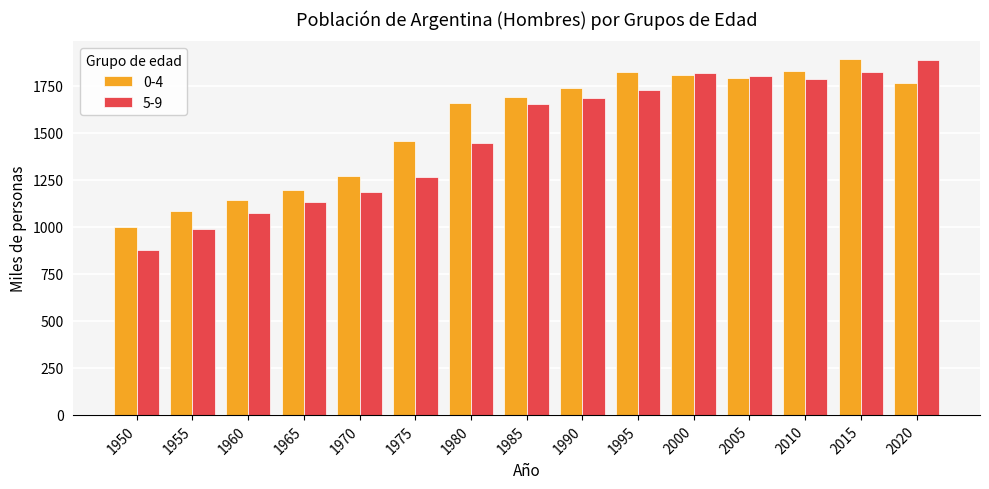

What is the difference between the maximum and minimum values in the 0-4 series?

890.1